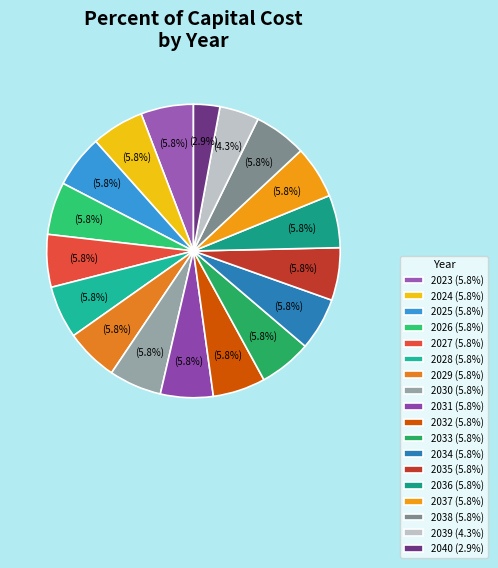

Which slice is the largest?

2023